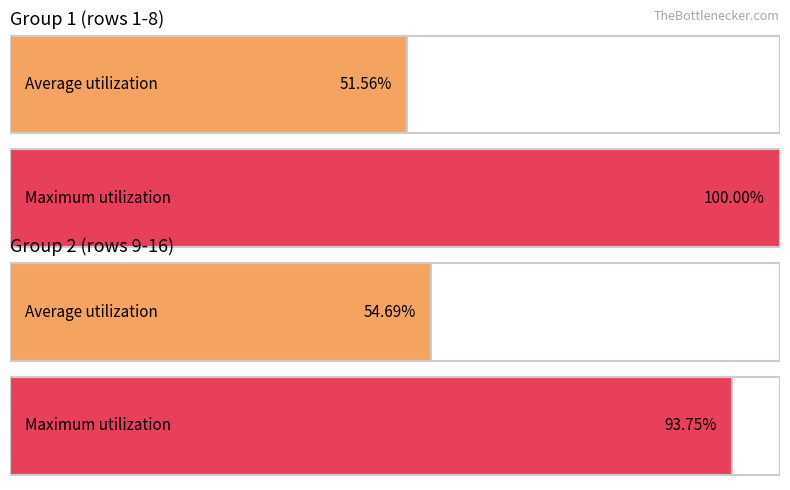

Are the bars horizontal?

Yes